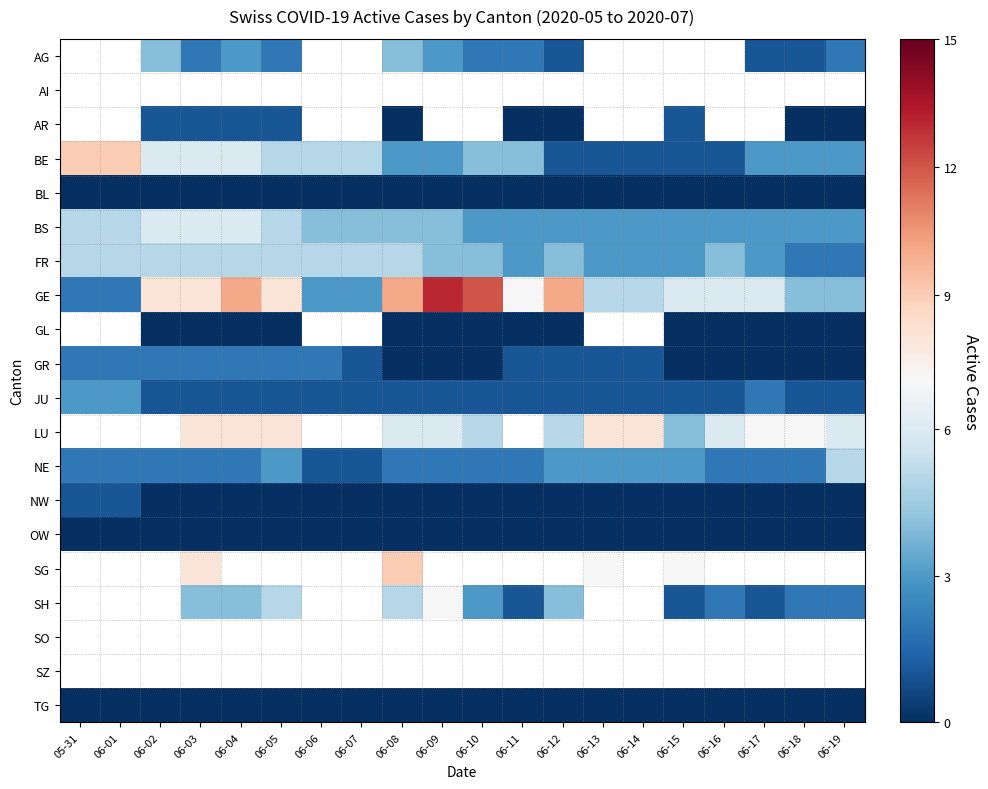

Rank the categories by GR value from highest to lowest.

05-31, 06-01, 06-02, 06-03, 06-04, 06-05, 06-06, 06-07, 06-11, 06-12, 06-13, 06-14, 06-08, 06-09, 06-10, 06-15, 06-16, 06-17, 06-18, 06-19